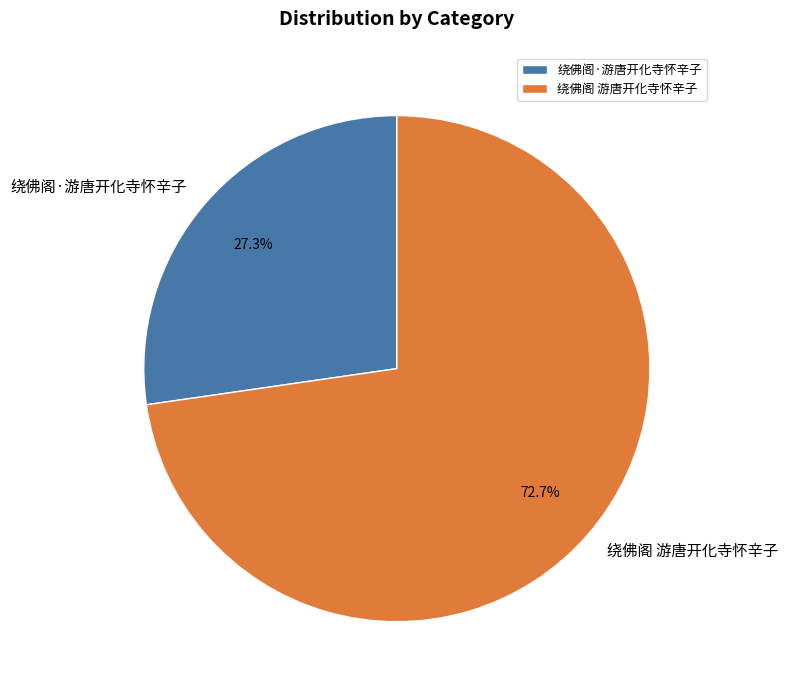

Between 绕佛阁 游唐开化寺怀辛子 and 绕佛阁·游唐开化寺怀辛子, which is larger?

绕佛阁 游唐开化寺怀辛子